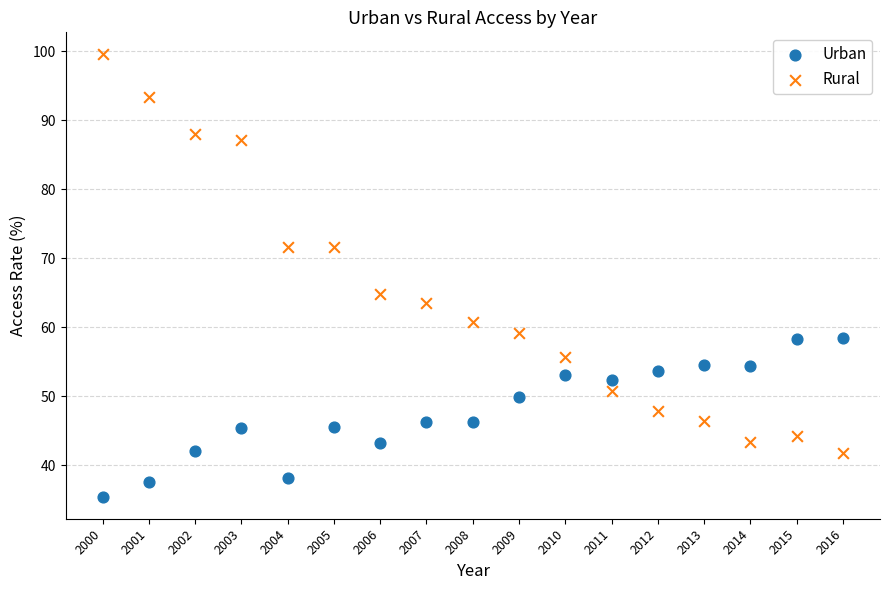

Which series contains the highest Y value?

Rural